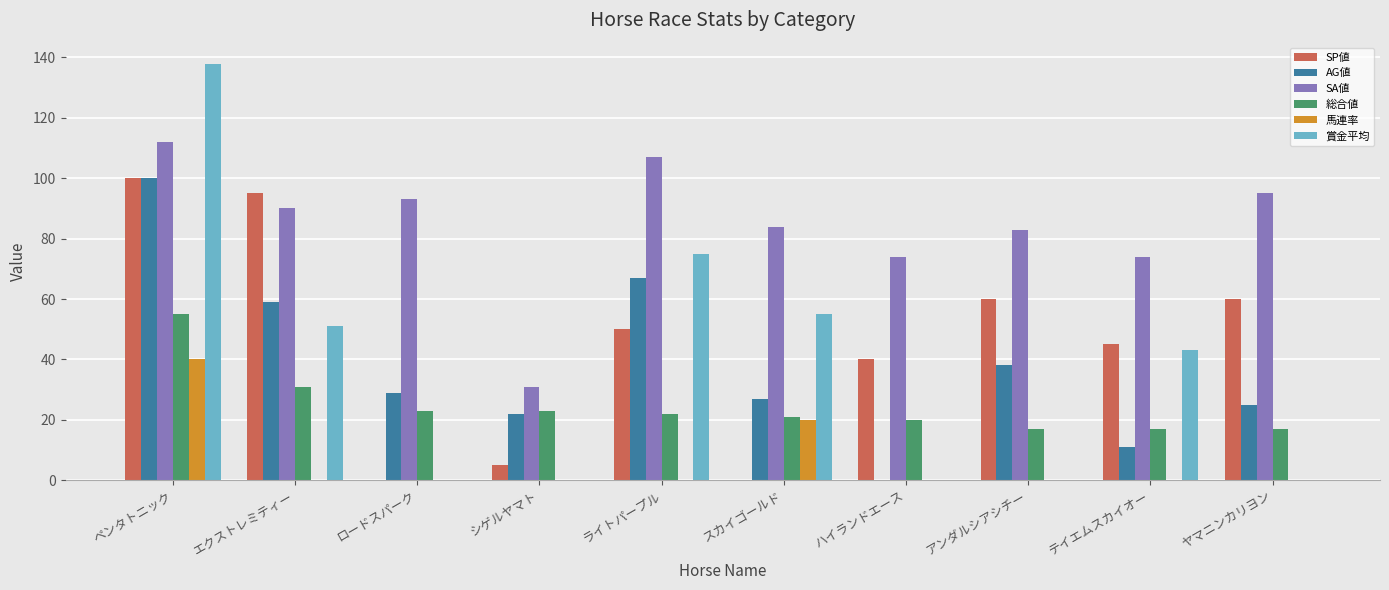

How many distinct data groups are displayed?

6